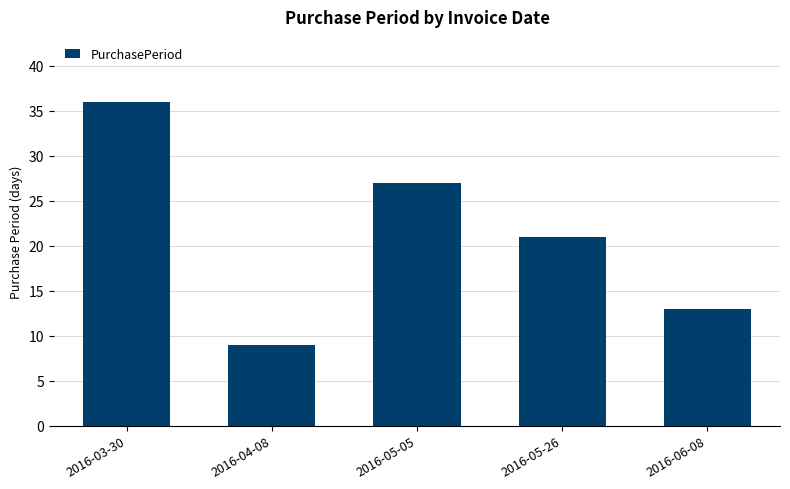

What is the ratio of the value at 2016-05-26 to the value at 2016-05-05?

0.8